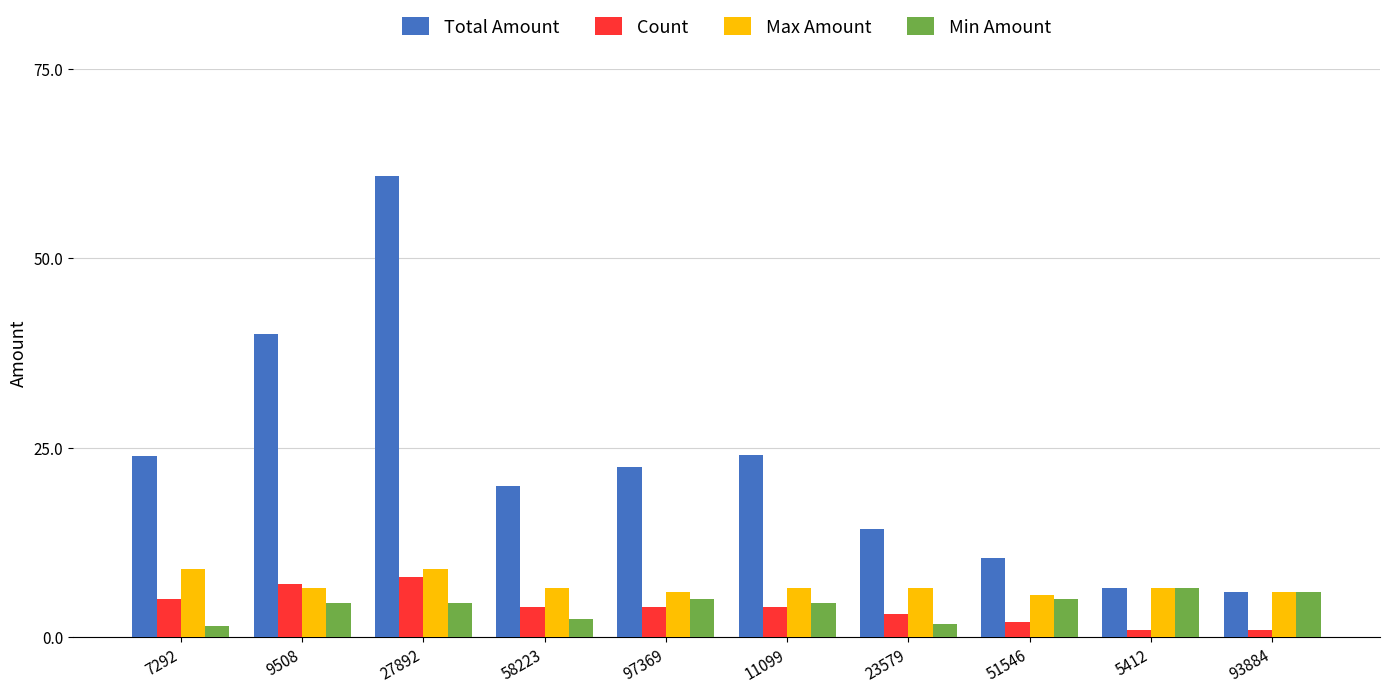

True or false: Min Amount has a value of 7.7 at 97369.

False